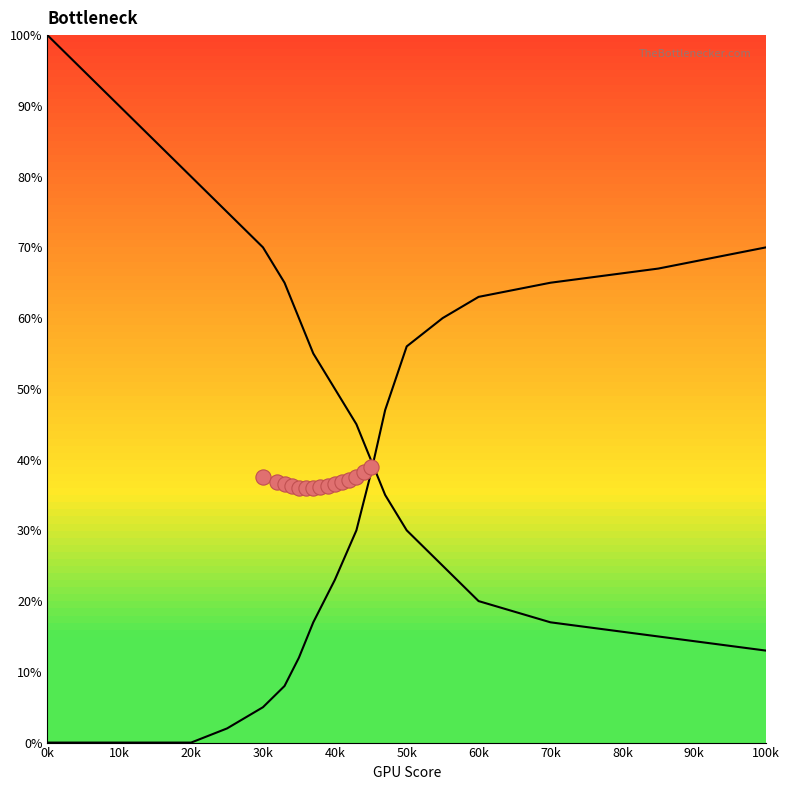

At how many categories does at least one series exceed 98?

1